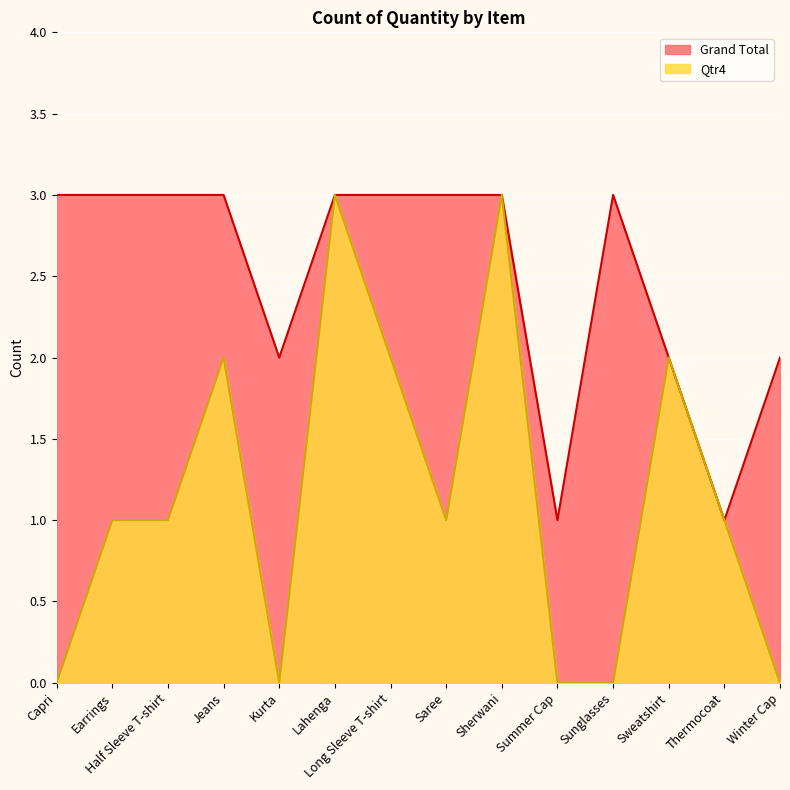

How many lines are shown in the chart?

2